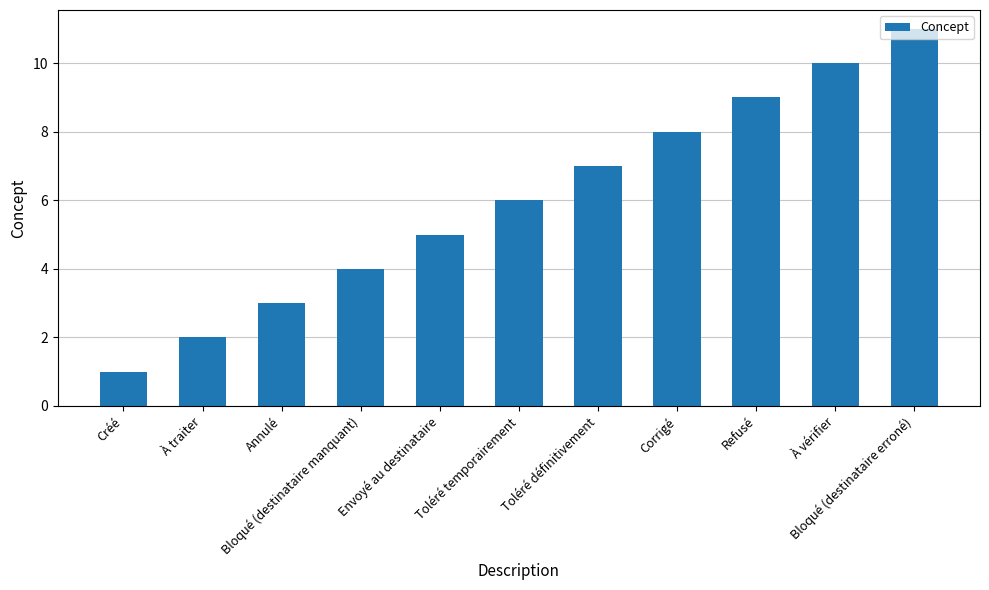

What is the difference between the maximum and second lowest values?

9